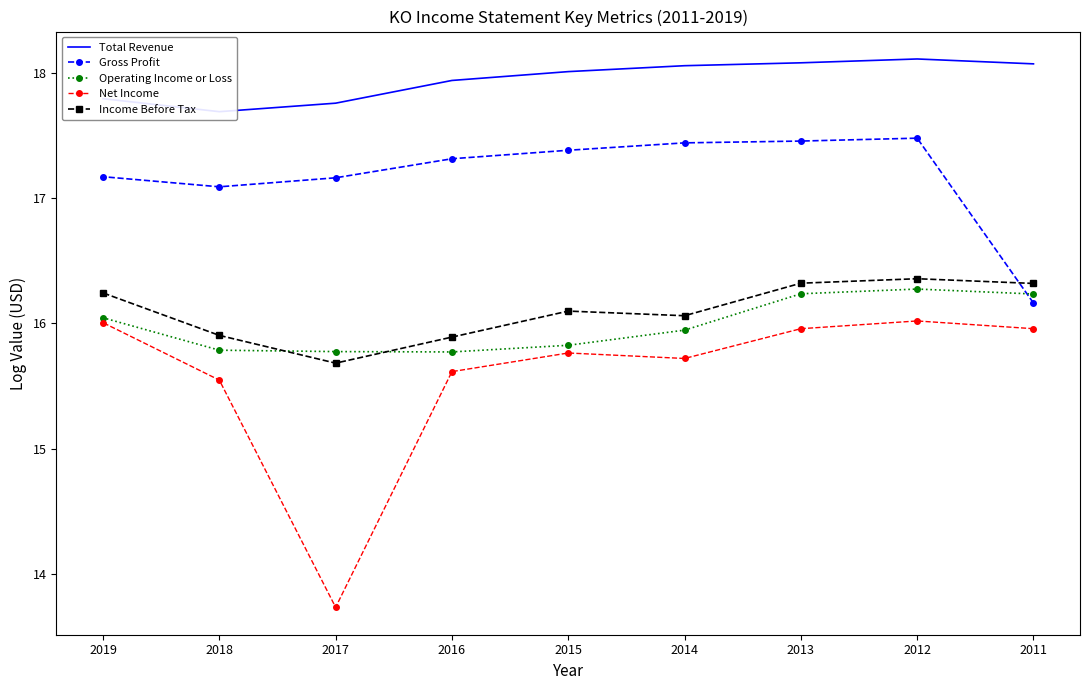

After their last crossing, which series has the higher values: Income Before Tax or Operating Income or Loss?

Income Before Tax